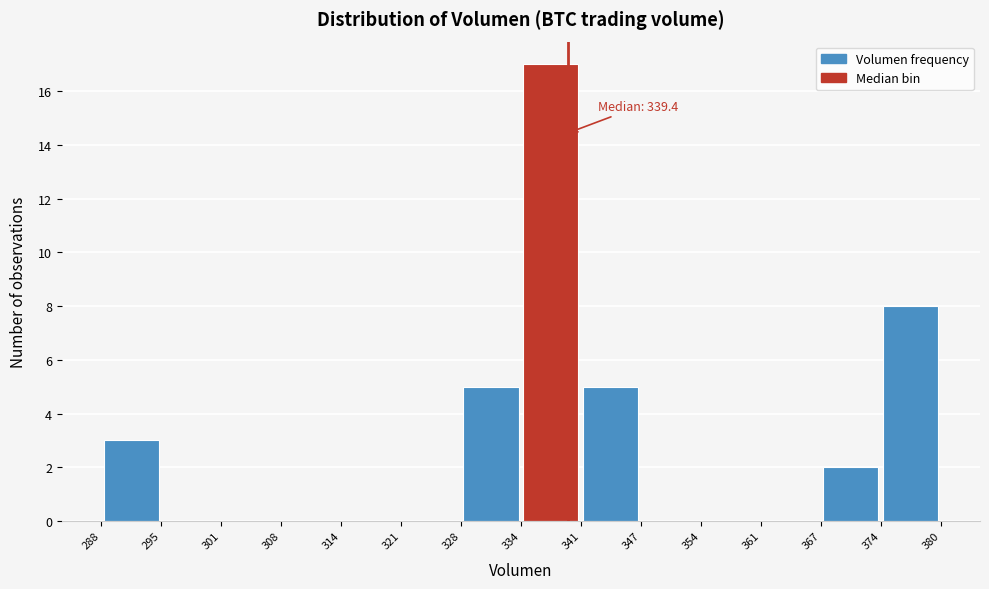

Over which range of the x-axis is the bar tallest?

334 to 341